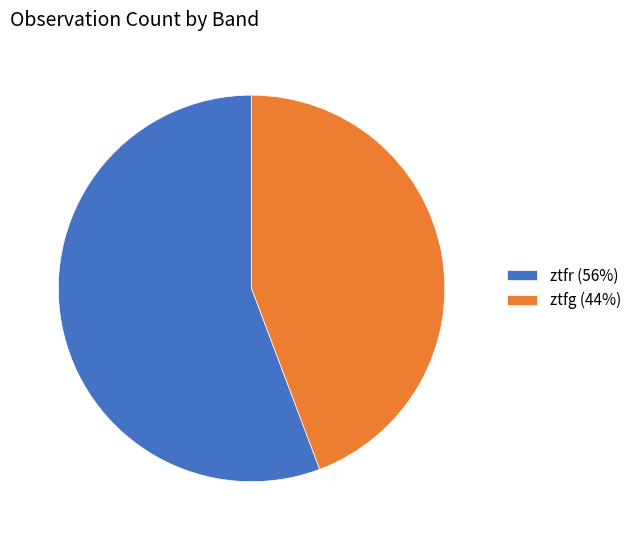

Combined, do ztfg (44%) and ztfr (56%) account for over 50%?

Yes